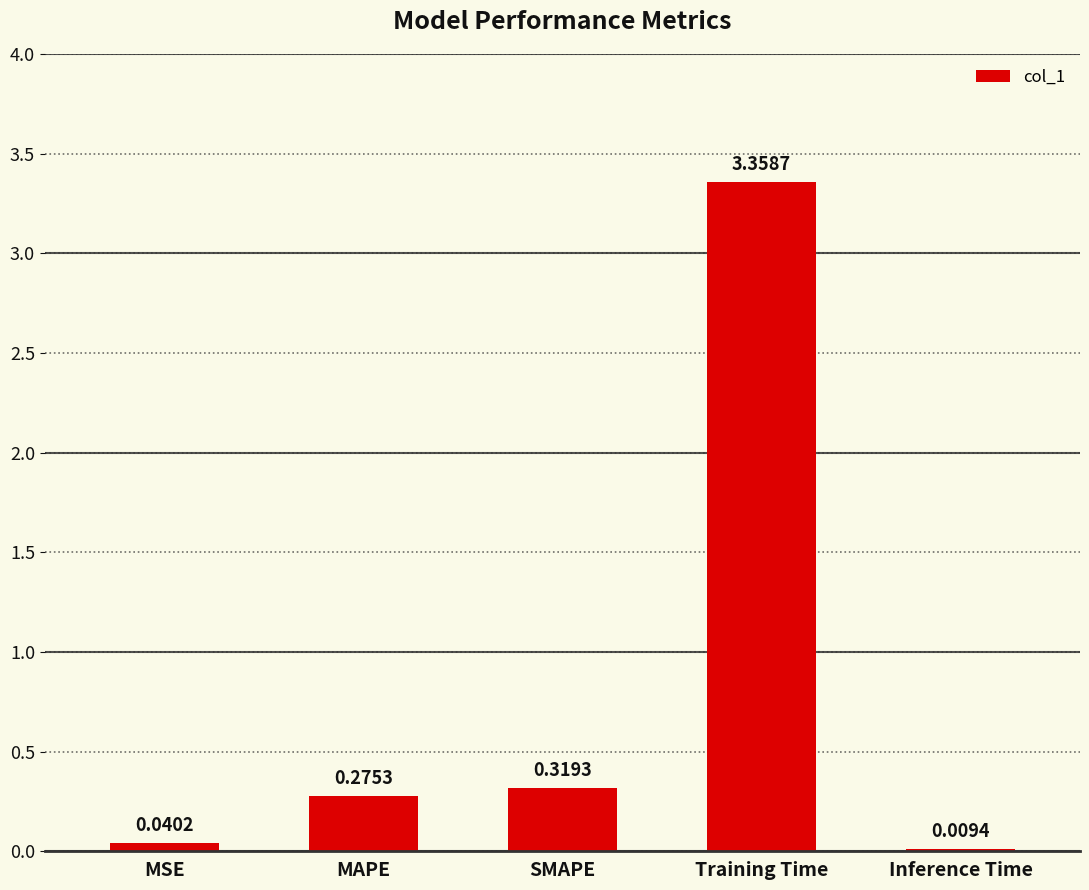

What is the sum of all values?

4.0